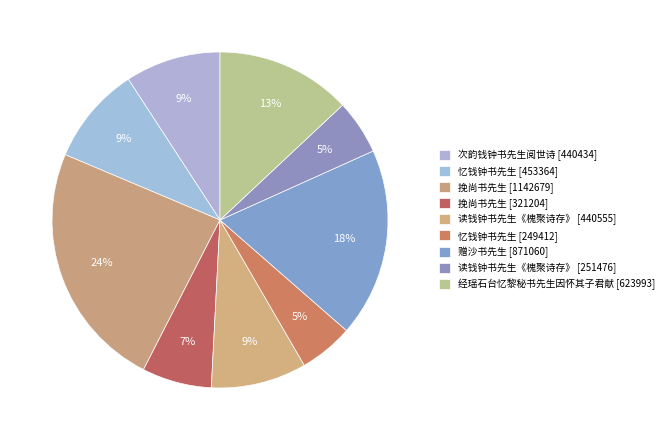

How many segments does this pie chart have?

9